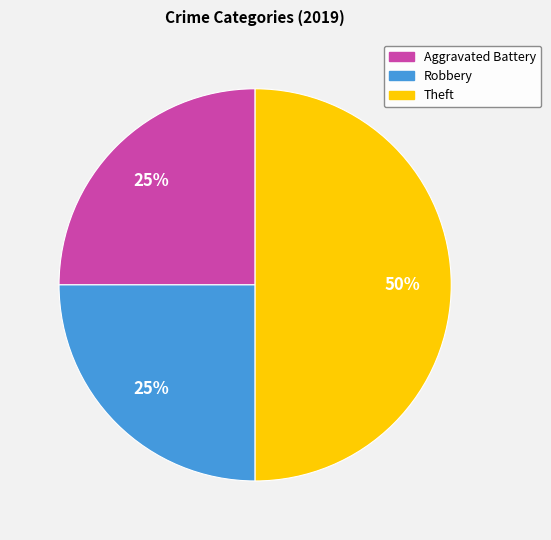

Does Aggravated Battery account for over 50% of the chart?

No